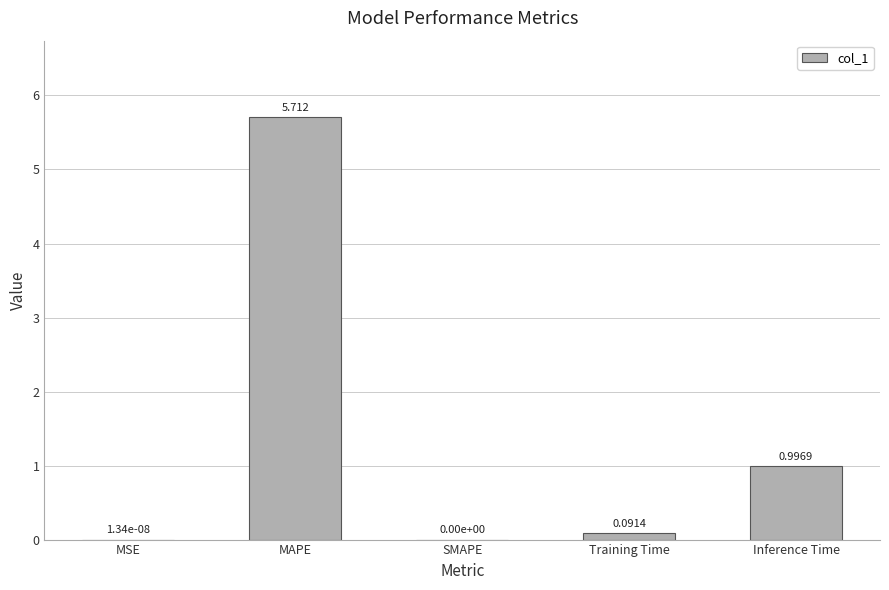

What is the difference between the values at MAPE and SMAPE?

5.7